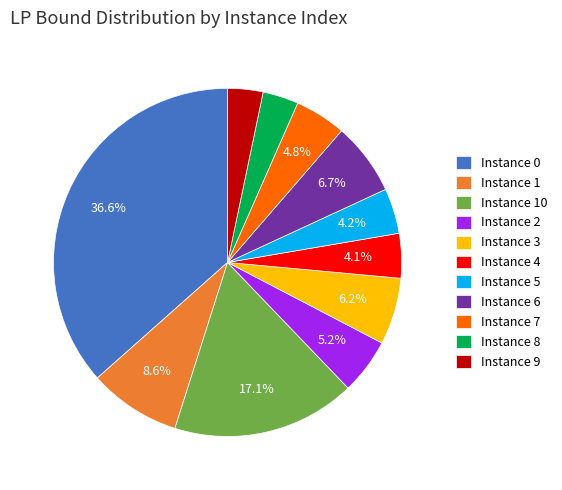

What is the ratio of the value at Instance 2 to the value at Instance 3?

0.8